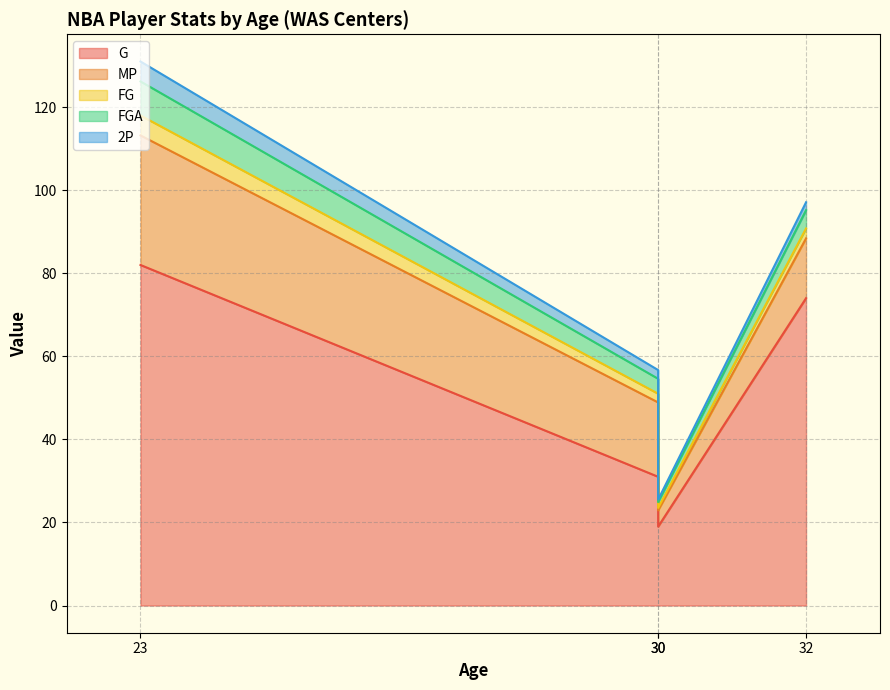

True or false: FG and FGA cross at least once.

False